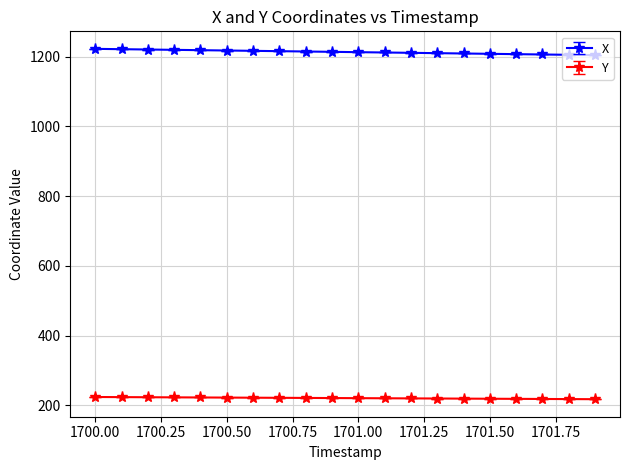

Which series has the largest total across all categories?

X